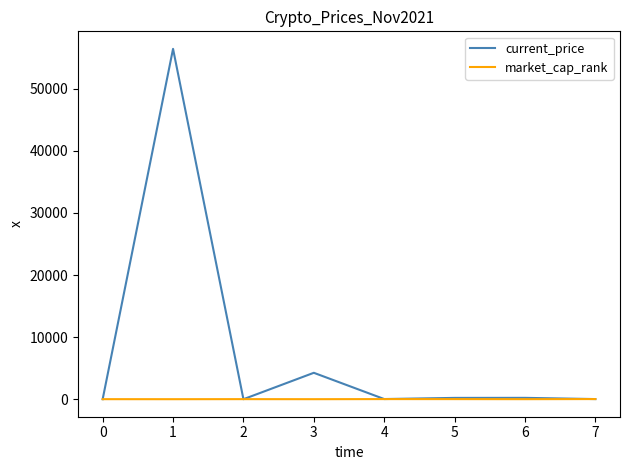

What is the maximum value for current_price?

56420.0